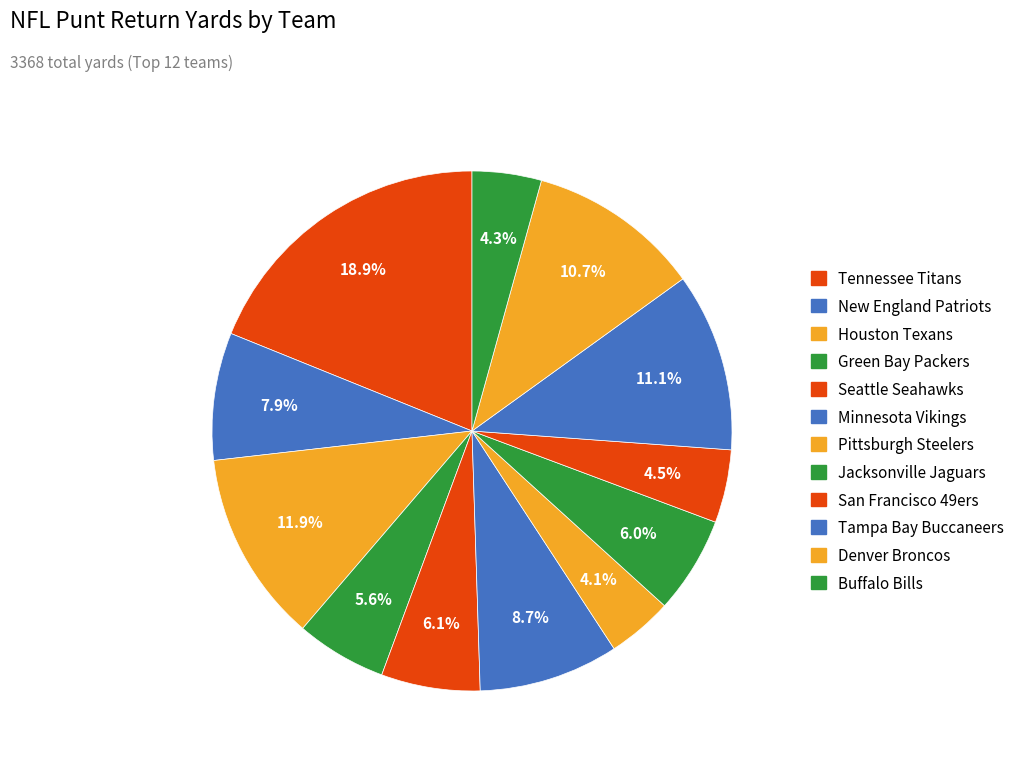

Which slice is the smallest?

Pittsburgh Steelers